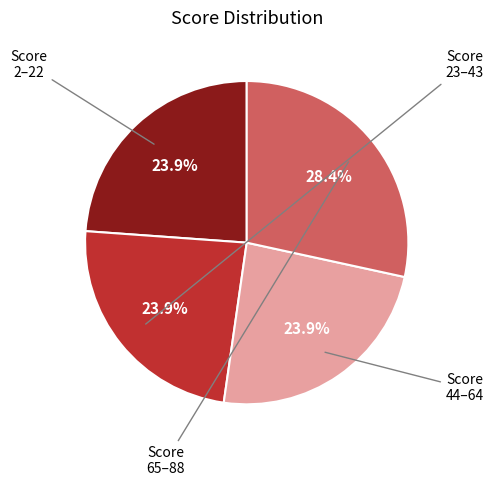

Is there a majority slice in this chart?

No